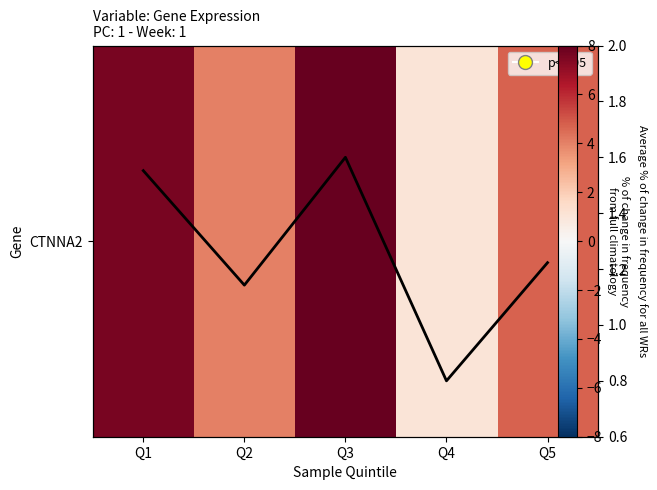

Where does the data first go above 4?

Q1